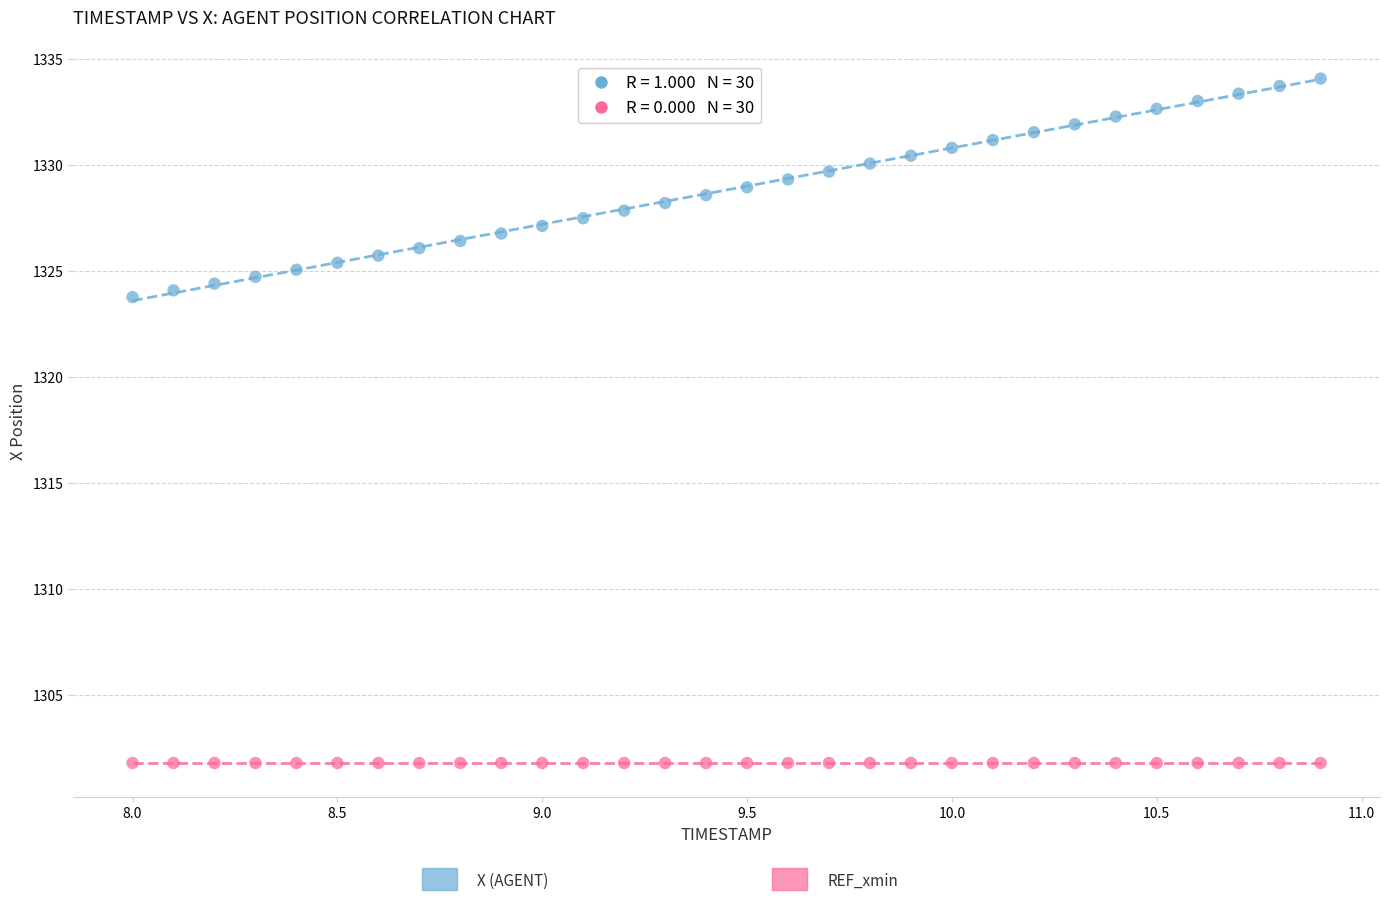

How many data points are displayed?

60